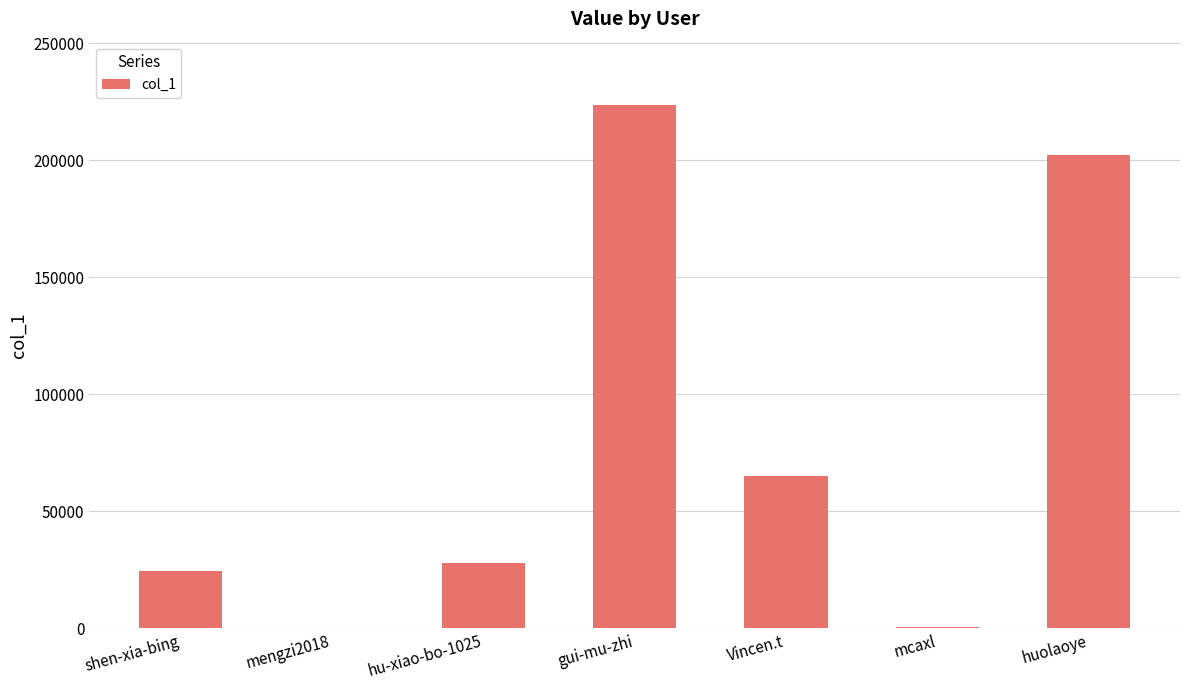

At which label is the value closest to 112091?

Vincen.t